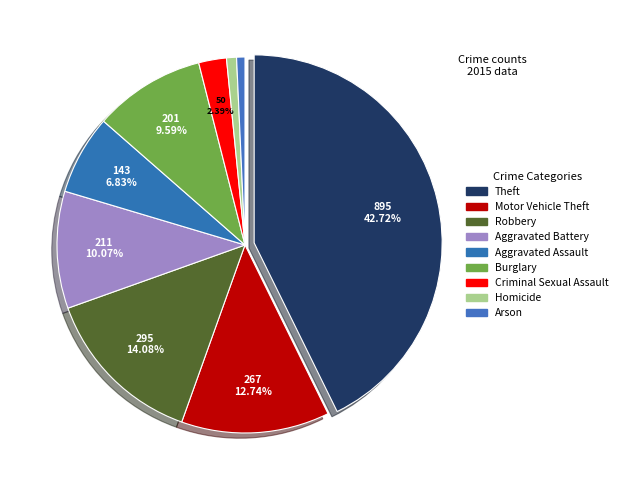

To the nearest percent, what is the combined percentage of Aggravated Battery and Robbery?

24%